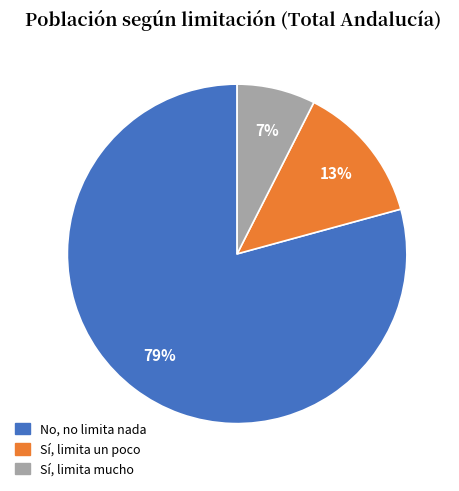

Which has a higher value, No, no limita nada or Sí, limita mucho?

No, no limita nada